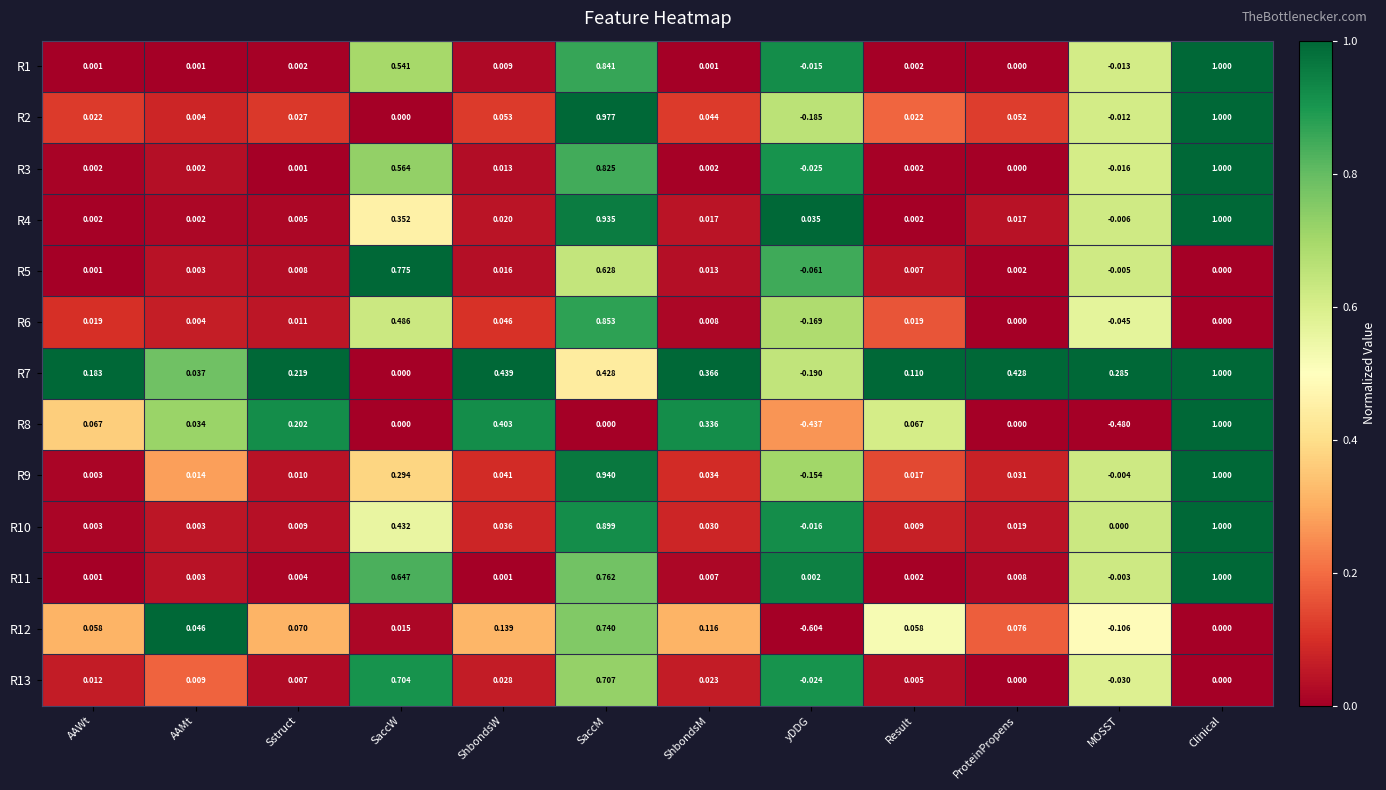

Rank the categories by R9 value from highest to lowest.

Clinical, SaccM, SaccW, ShbondsW, ShbondsM, ProteinPropens, Result, AAMt, Sstruct, AAWt, MOSST, yDDG